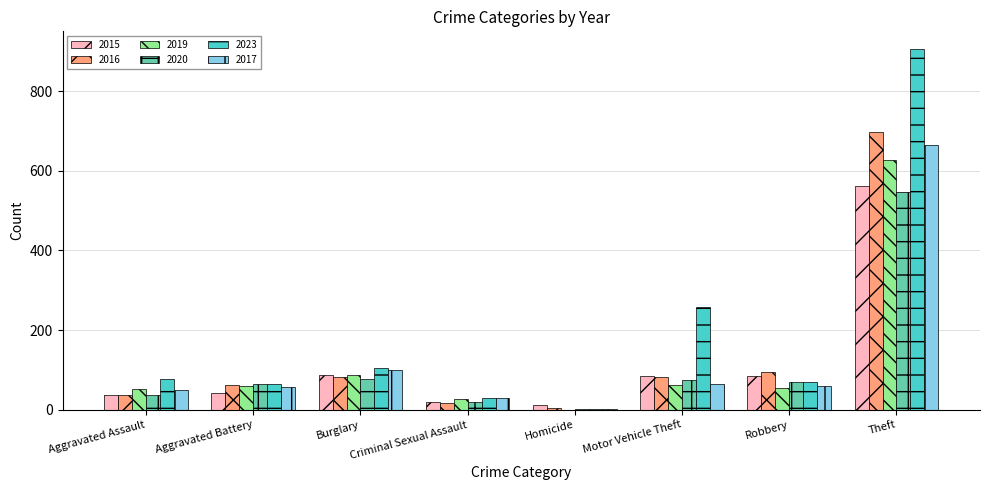

True or false: 2023 has a value of 113 at Aggravated Battery.

False